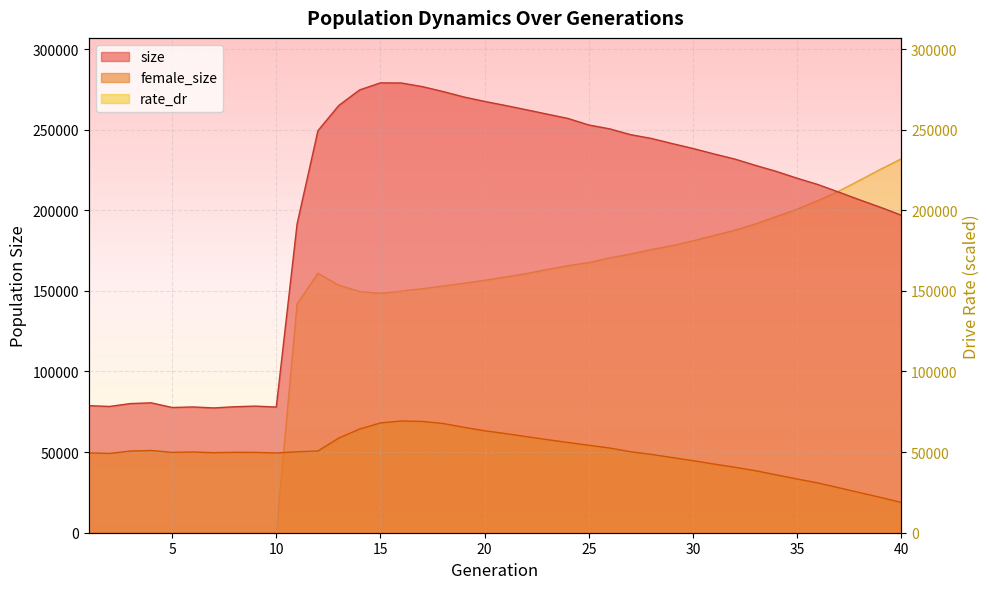

What is the minimum value for size?

77401.0